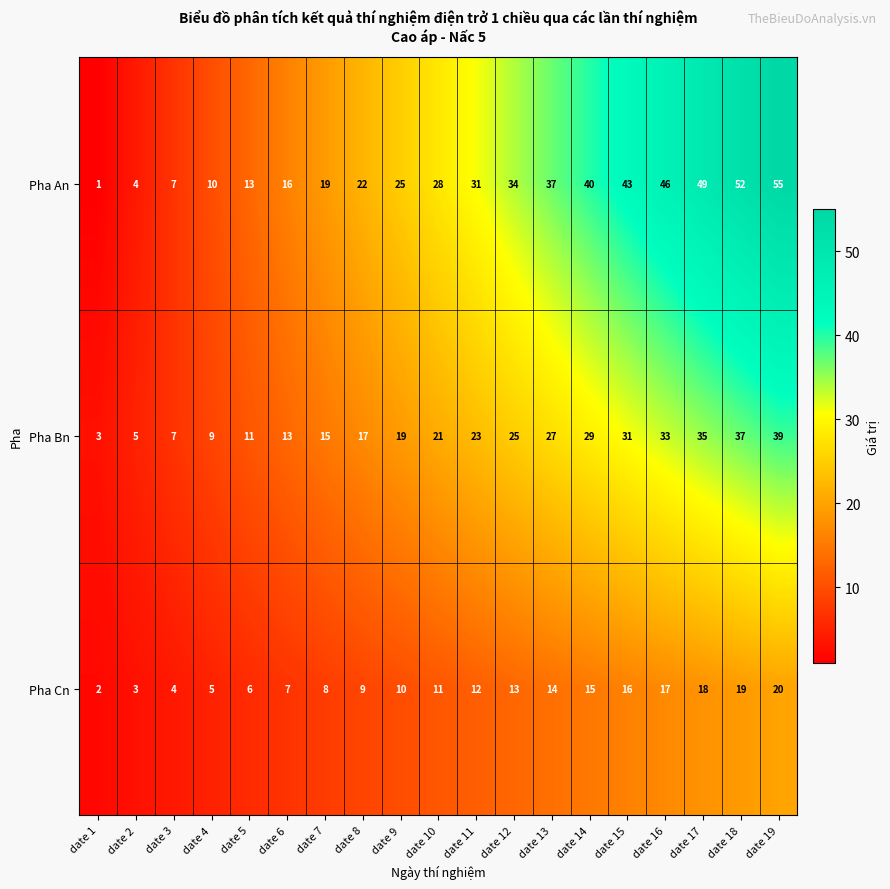

Where is Pha Cn nearest to the value 11?

date 10